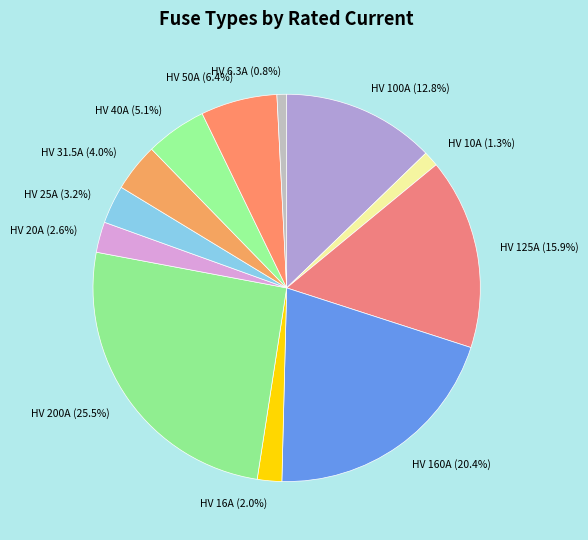

To the nearest percent, what is the difference between the largest and smallest slice percentages?

25%